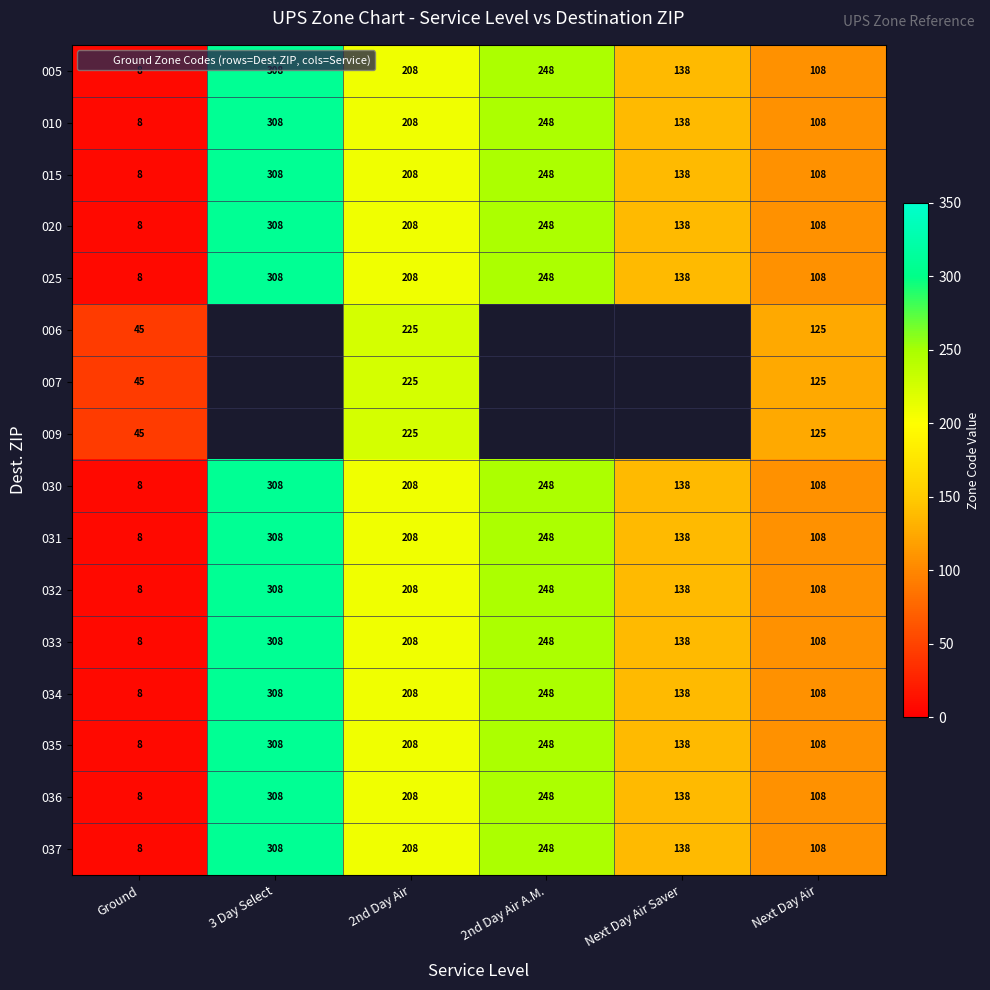

The 035 series shows 248.0 at 2nd Day Air A.M.. True or false?

True